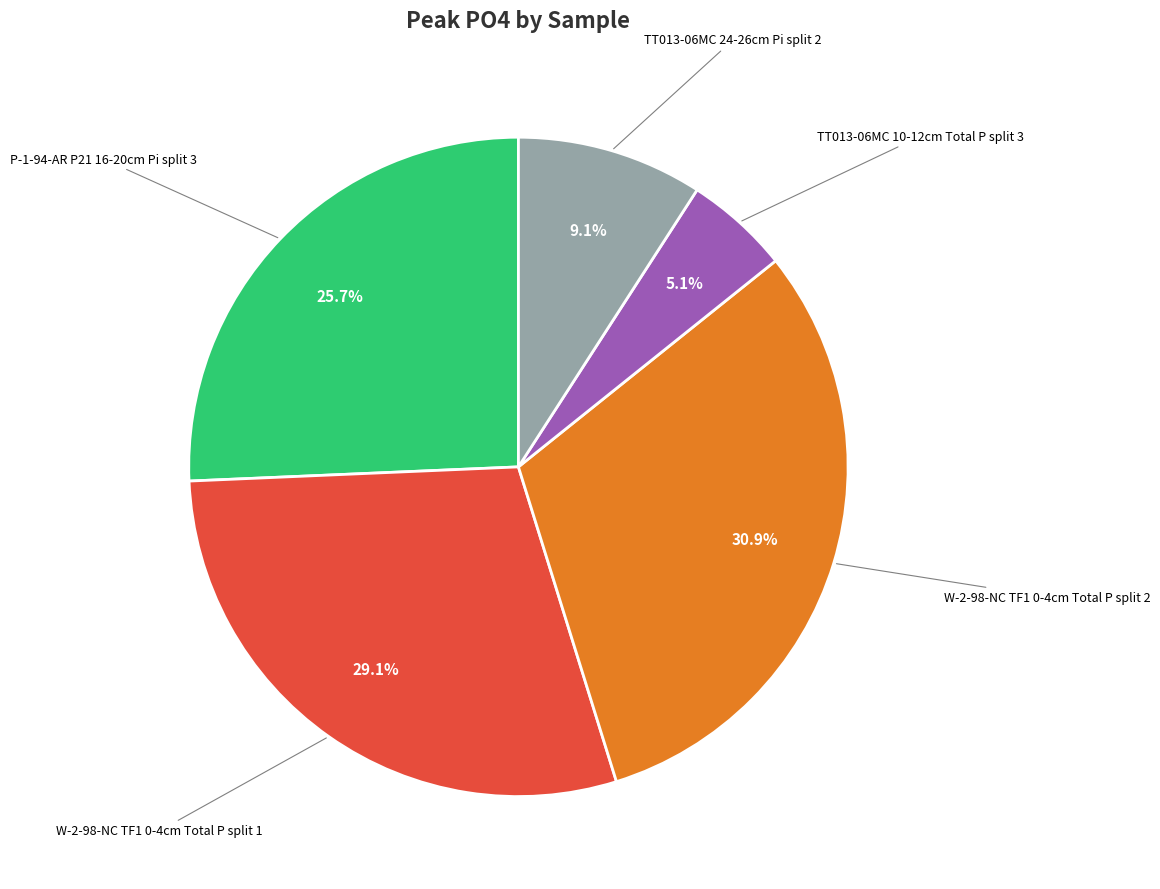

To the nearest percent, what is the average slice percentage?

20%